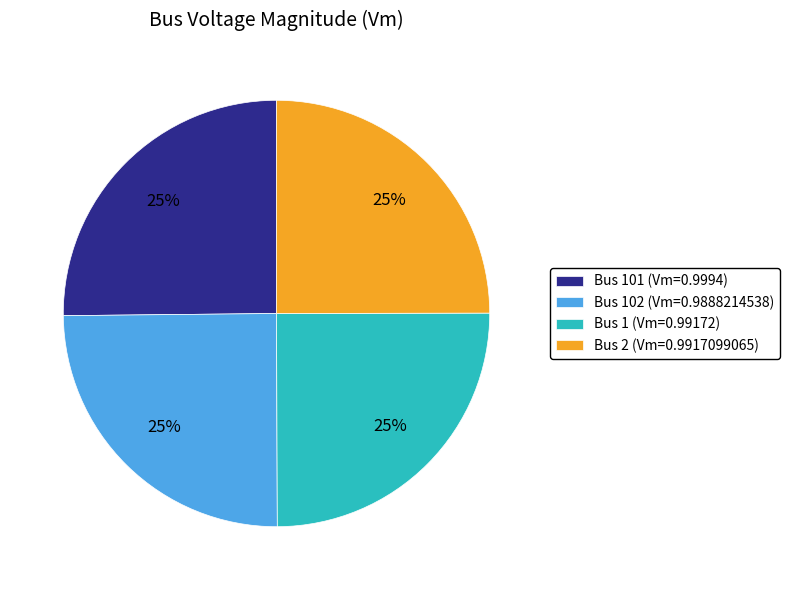

True or false: Bus 2 (Vm=0.9917099065) accounts for 25% of the total.

True